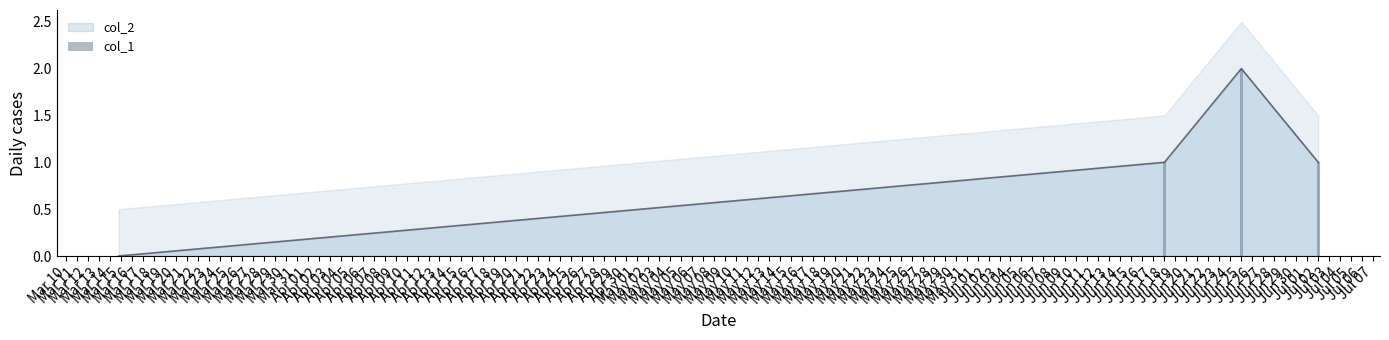

What is the sum of all values?

4